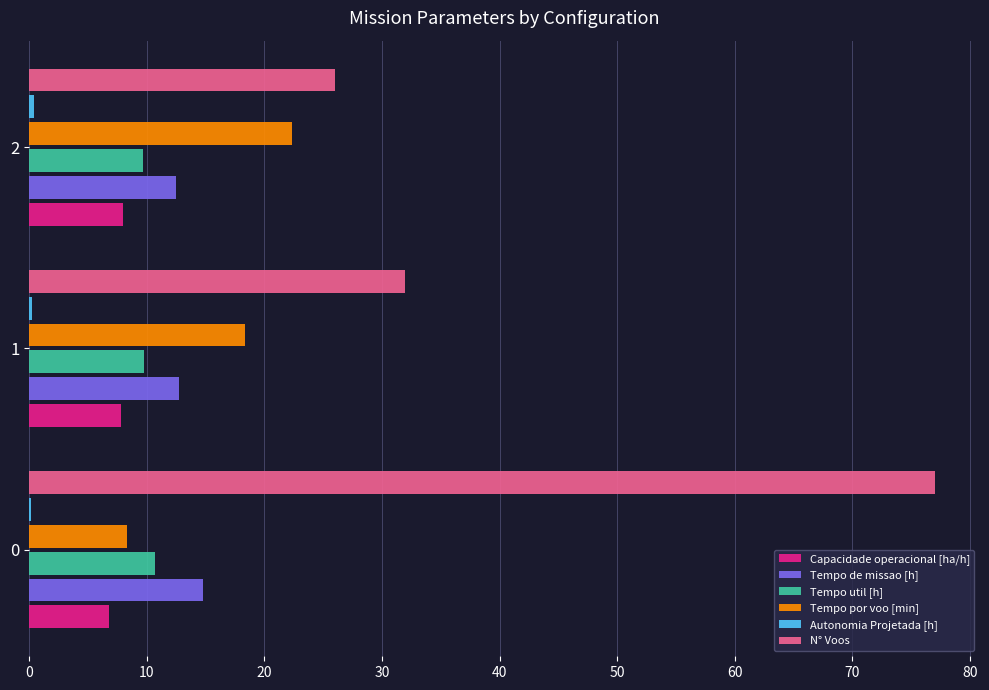

True or false: Tempo de missao [h] has a value of 18.5 at 2.

False